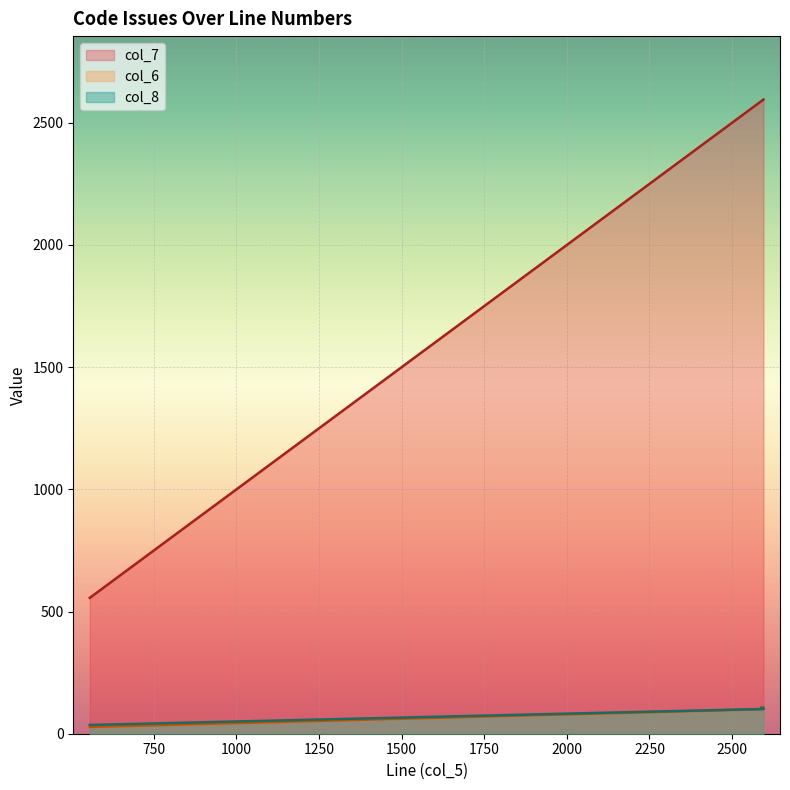

Rank the series at 2595 from lowest to highest value.

col_6, col_8, col_7